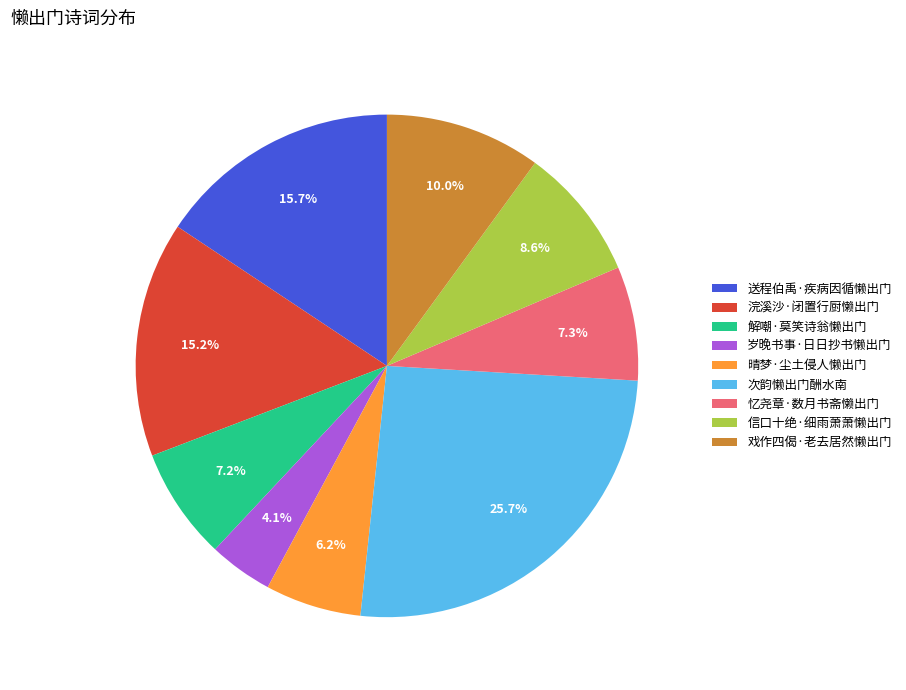

How much of the chart is everything except 解嘲·莫笑诗翁懒出门?

92.8%